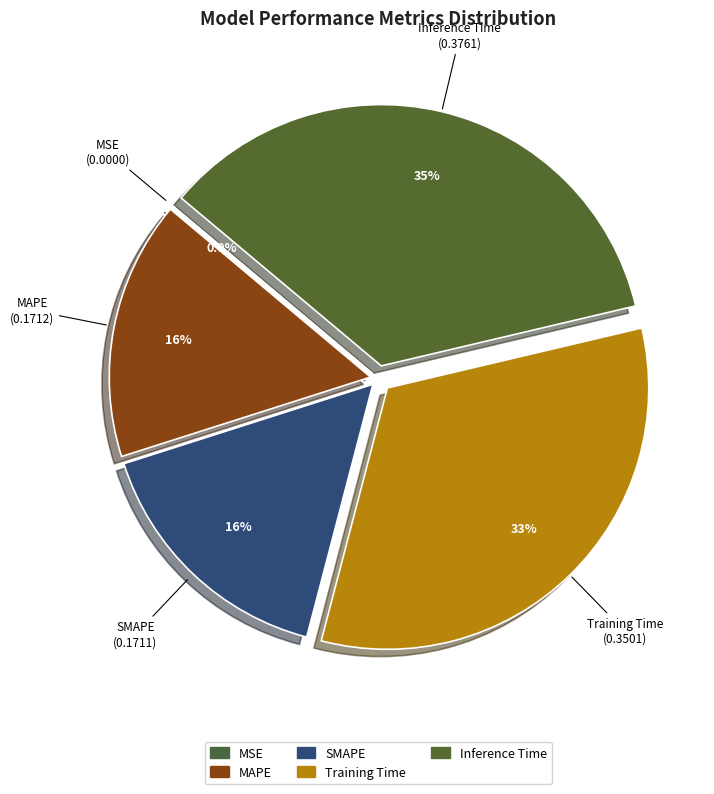

How much of the chart is everything except SMAPE?

84.0%